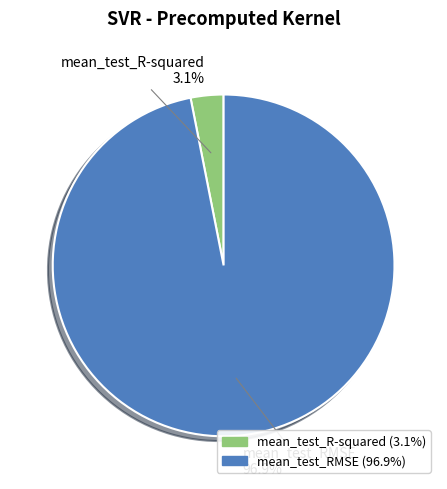

Is mean_test_R-squared the majority of the pie?

No